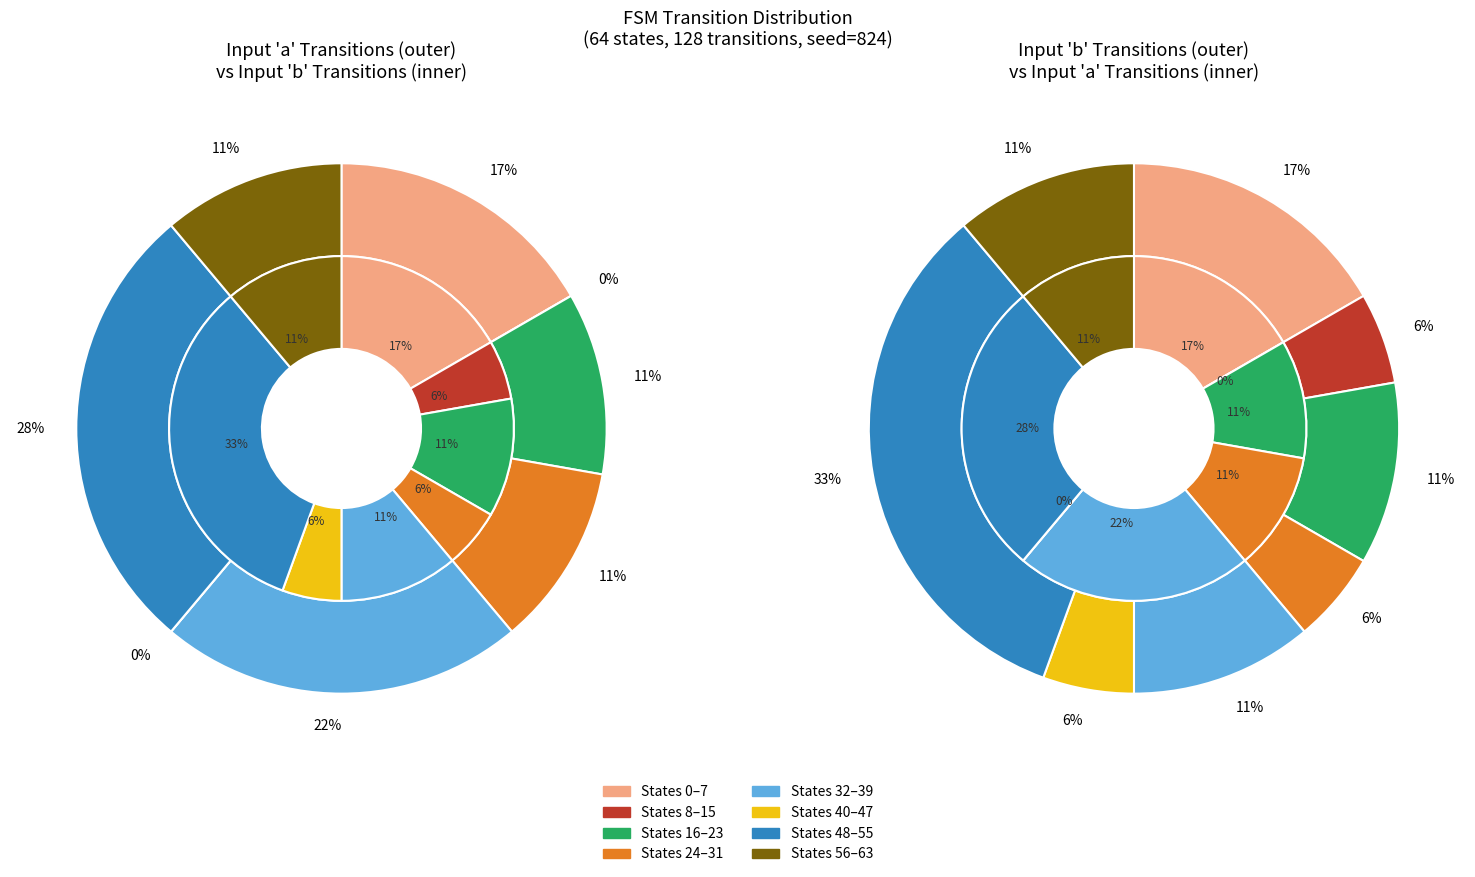

At state_16, list the series in order from largest to smallest.

input=b, input=a